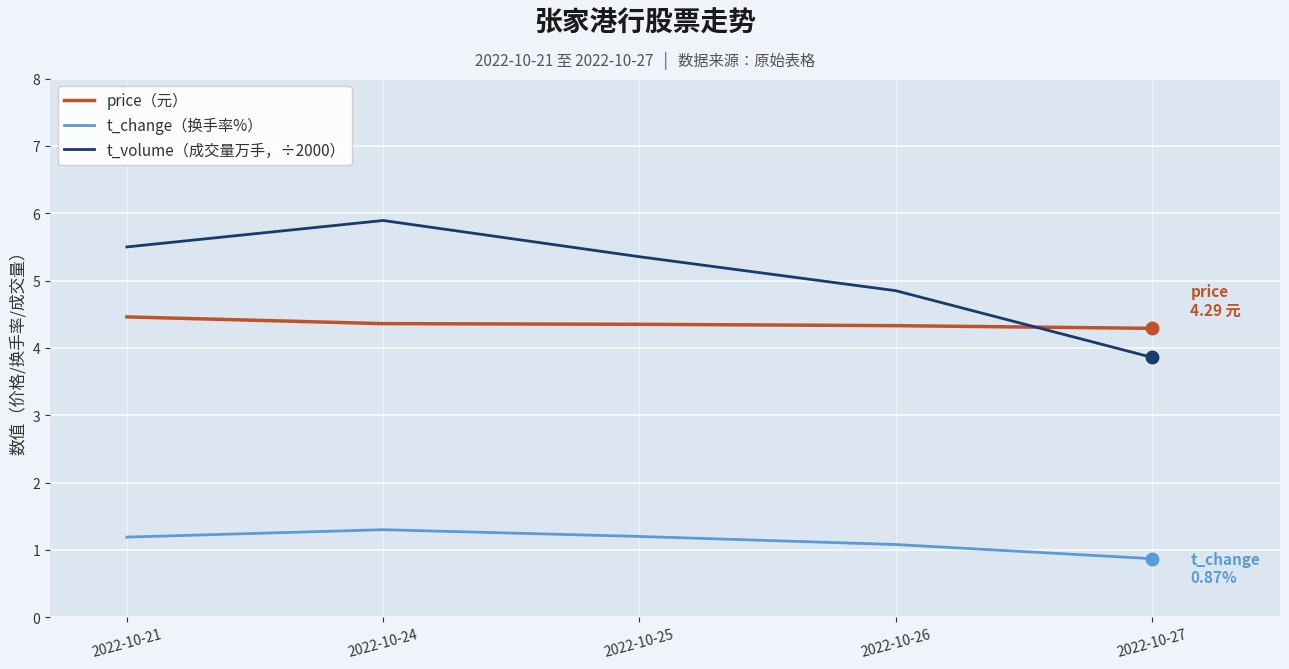

What are all the series names shown in the legend?

price（元）, t_change（换手率%）, t_volume（成交量万手，÷2000）